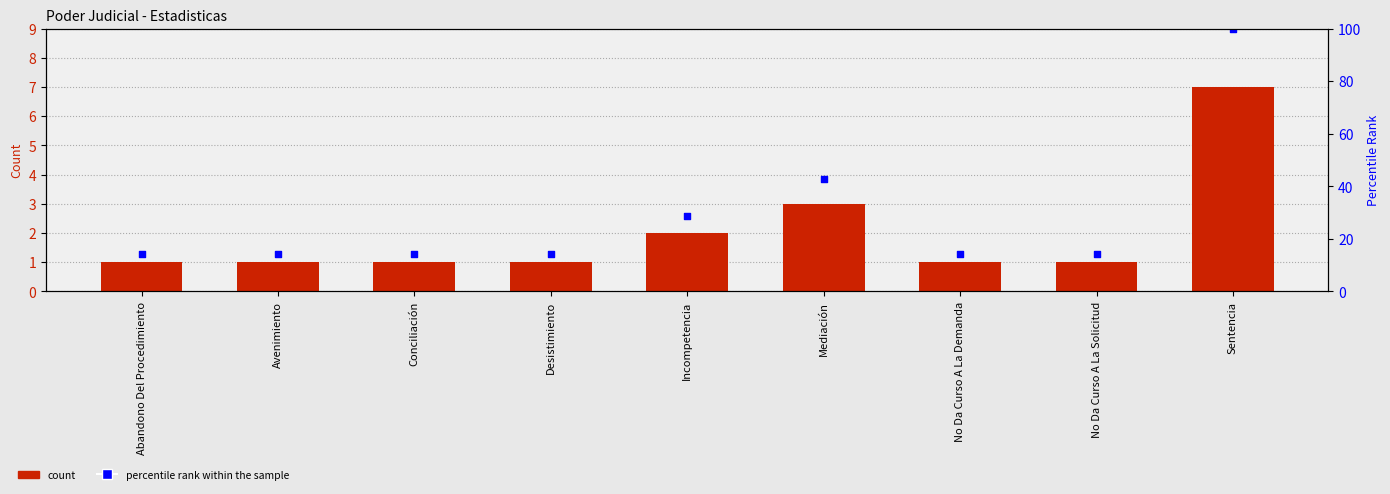

At how many categories does at least one series exceed 95?

1